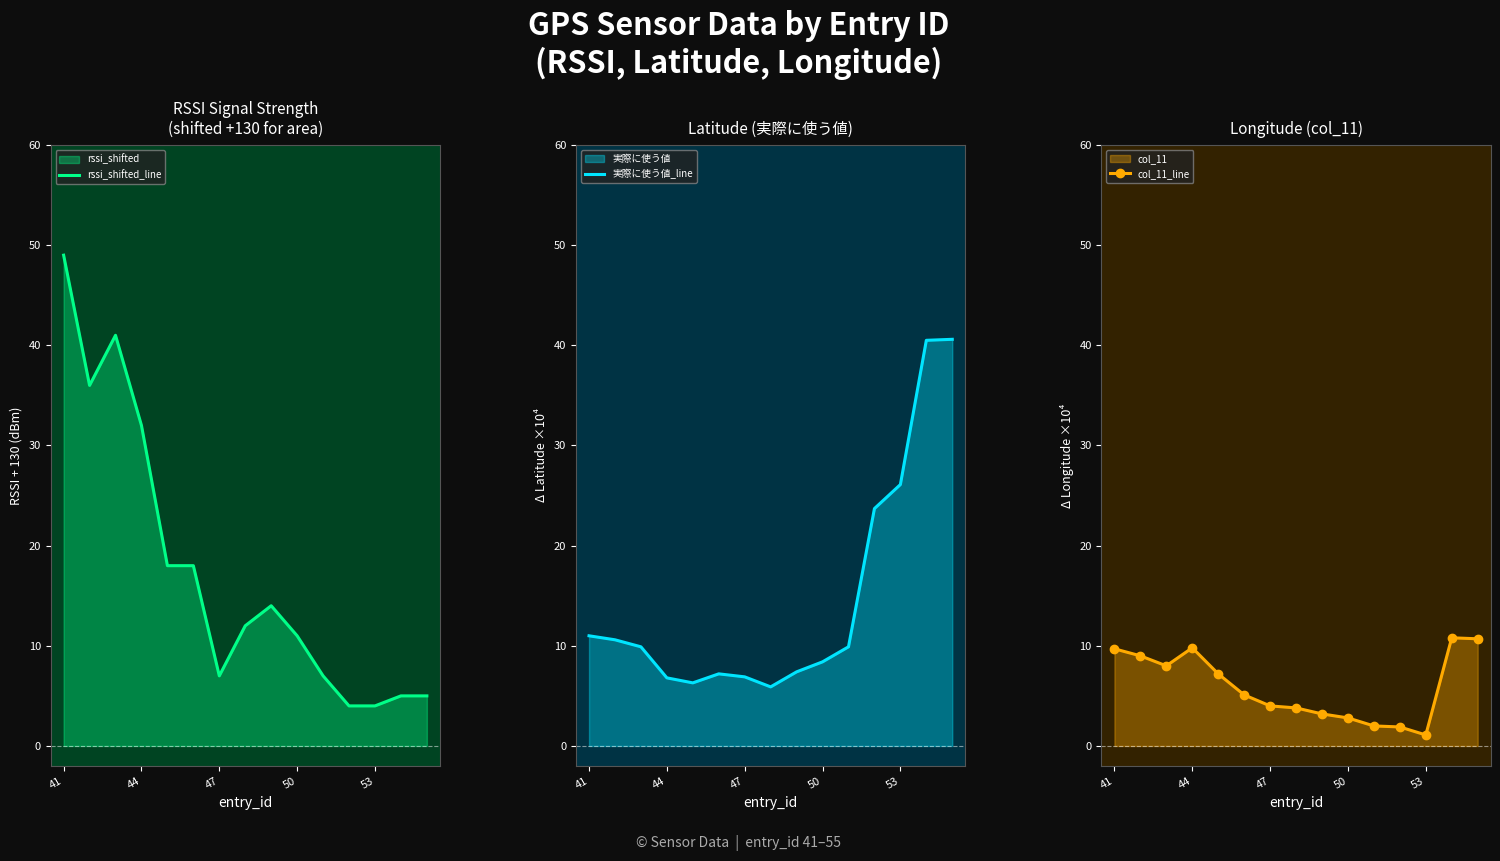

True or false: col_11_line and 実際に使う値_line cross at least once.

True